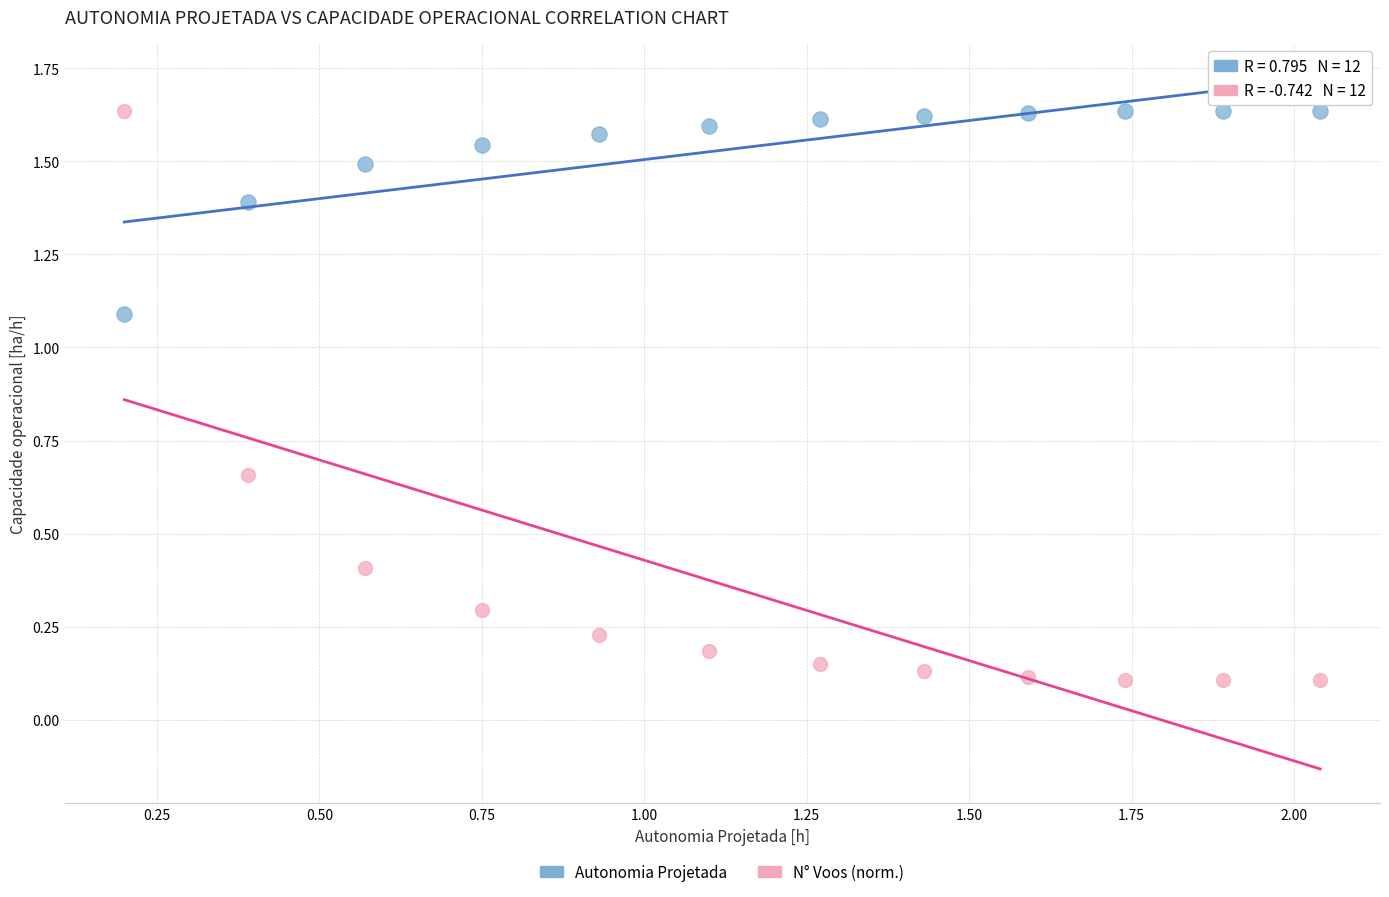

Across all data points, what is the range of X values (max minus min)?

1.8